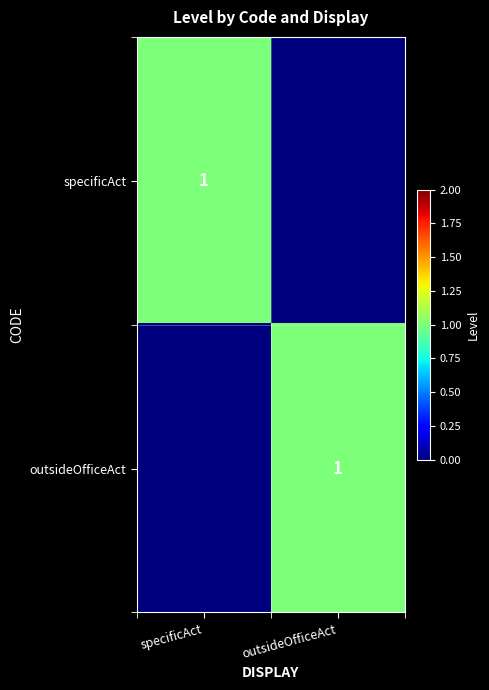

Is it true that specificAct equals 2 at specificAct?

False